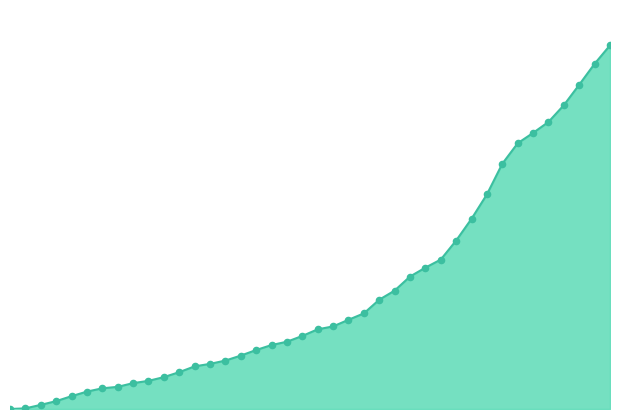

How many lines are shown in the chart?

1